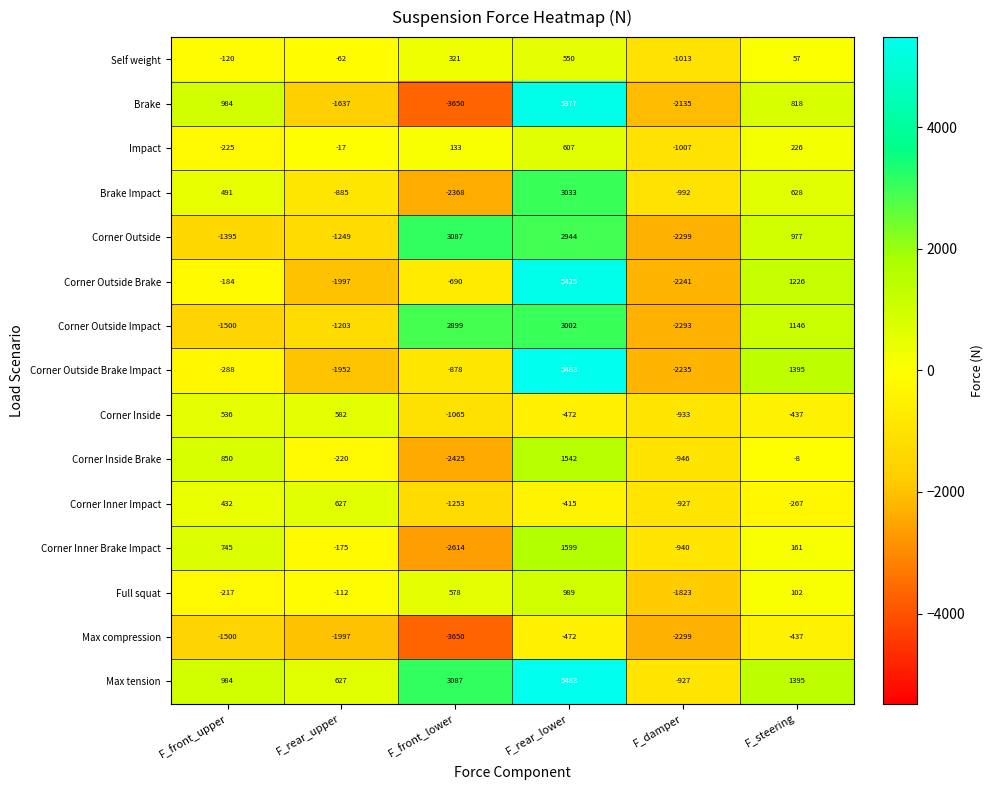

What is the sum of all Full squat values?

-483